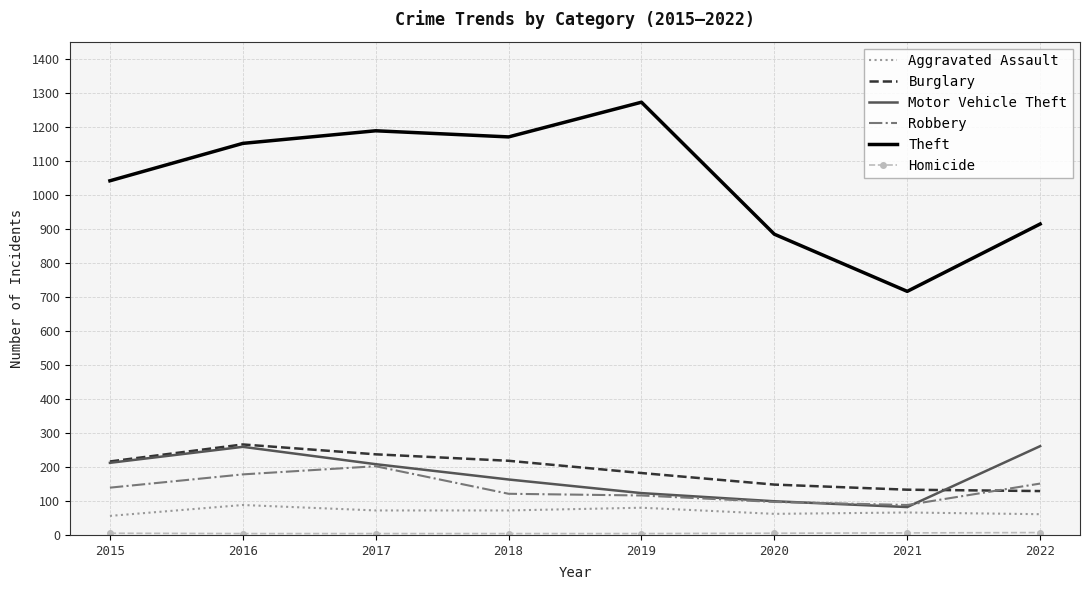

Which category has the highest value across all series?

2019